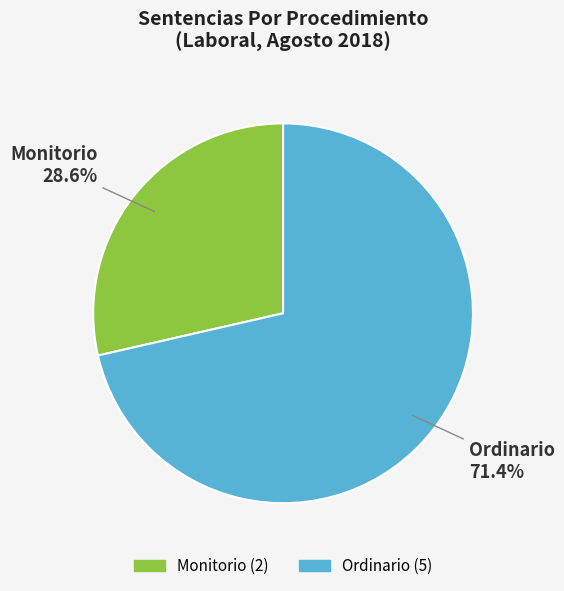

To the nearest percent, what is the difference between the Ordinario and Monitorio slice percentages?

43%